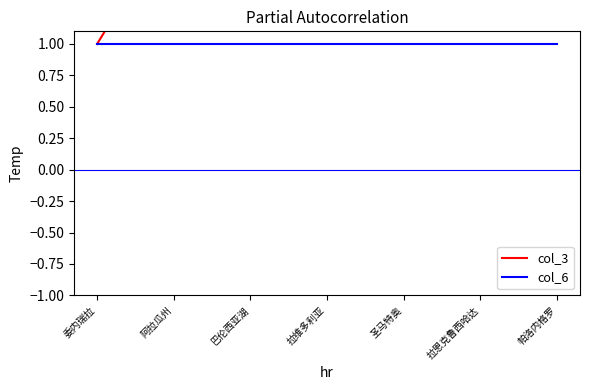

What is the sum of the col_6 values at 巴伦西亚湖 and 拉恩克鲁西哈达?

2